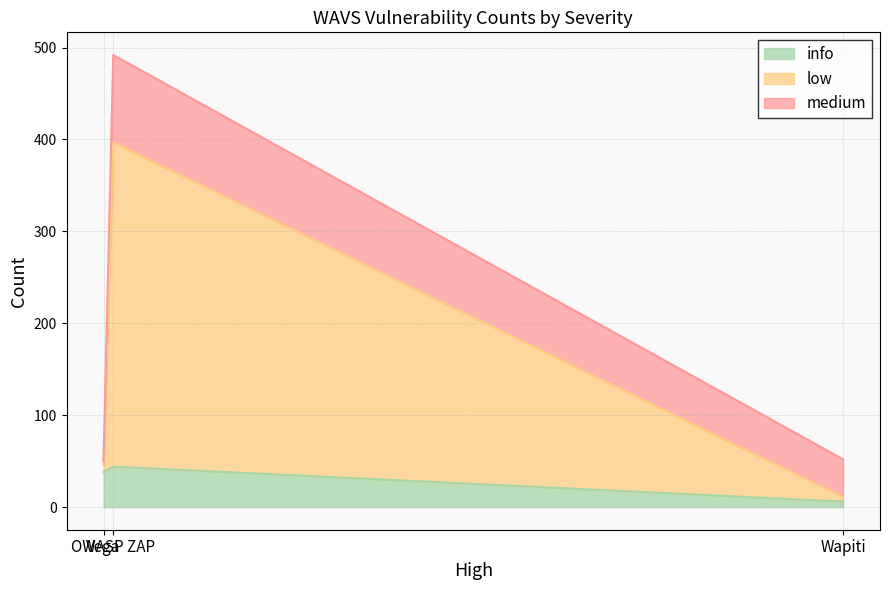

True or false: info has a value of 65 at OWASP ZAP.

False